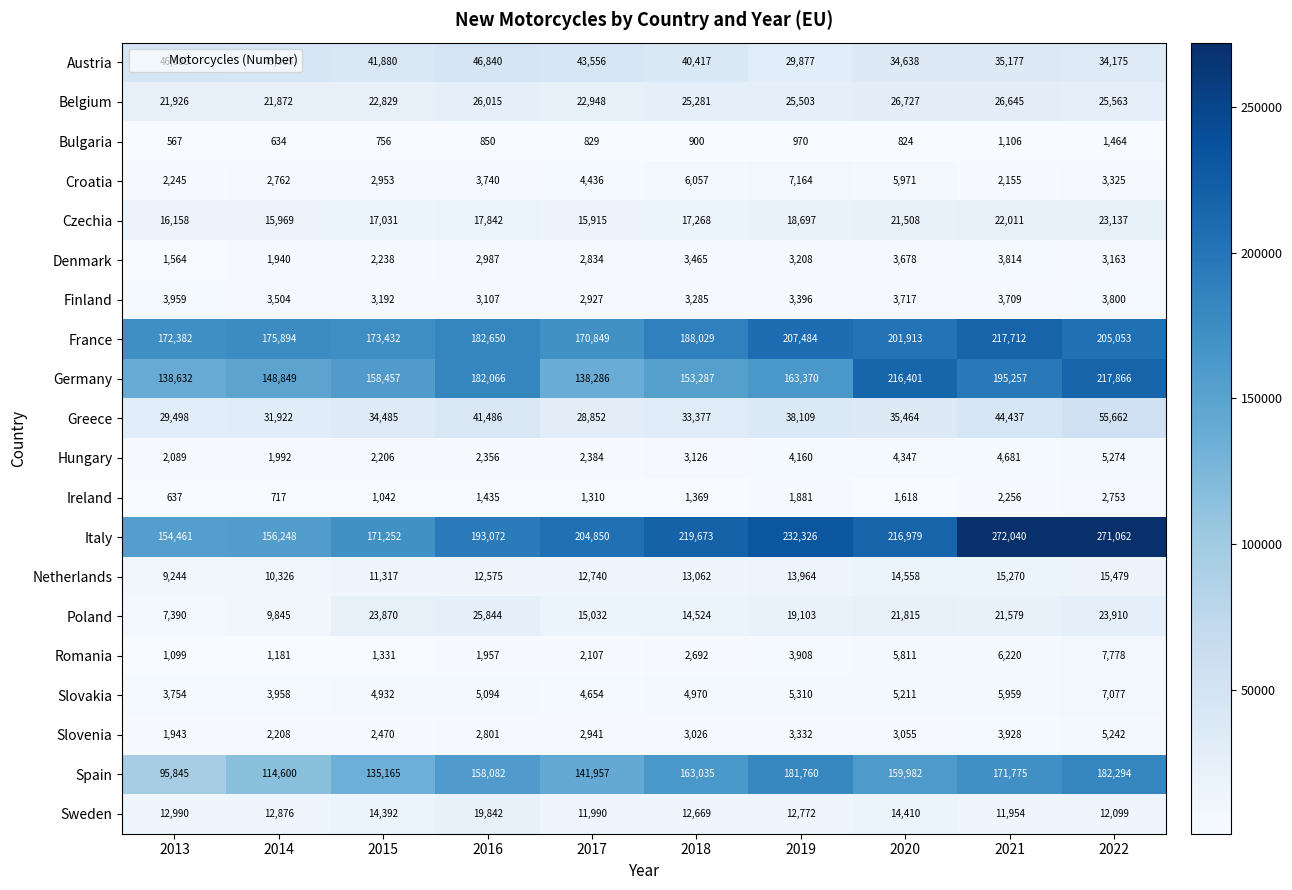

Read the Sweden value at 2019.

12772